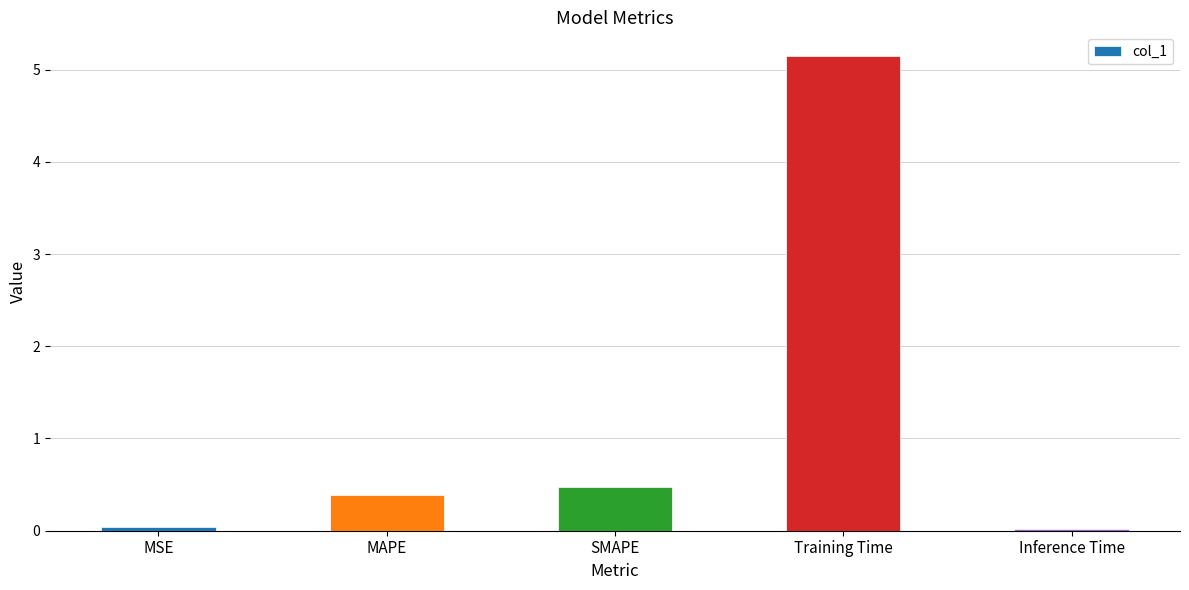

Which has a higher value, MSE or SMAPE?

SMAPE